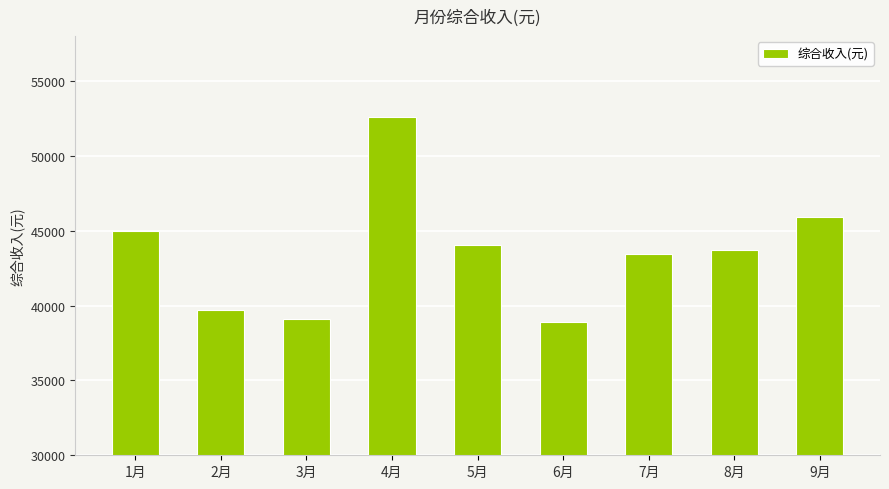

What is the greatest value displayed?

52606.5